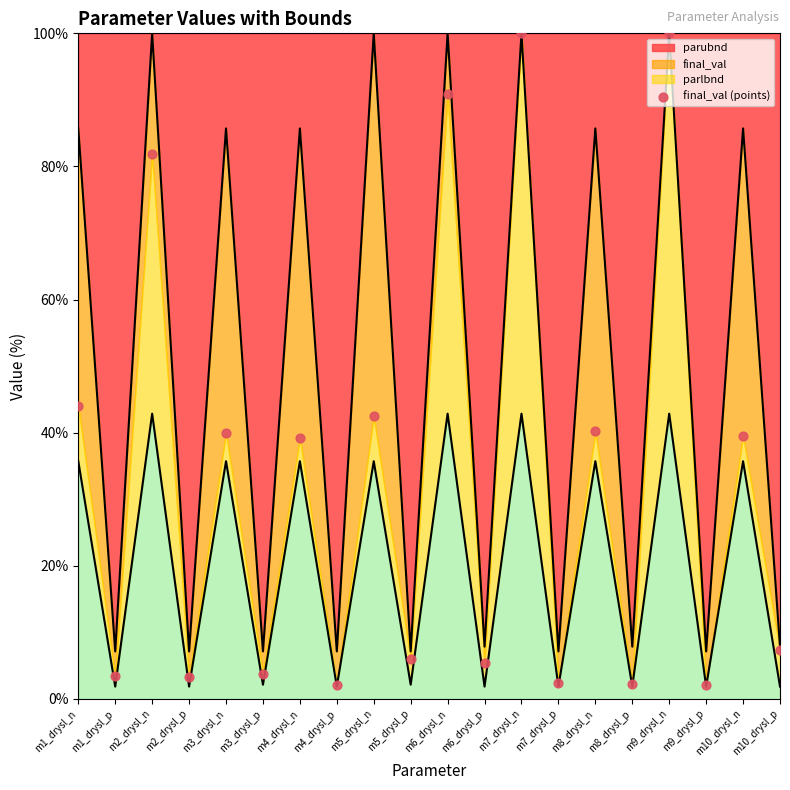

Approximately how many times larger is the value at m9_drysl_p compared to m8_drysl_p?

1.0